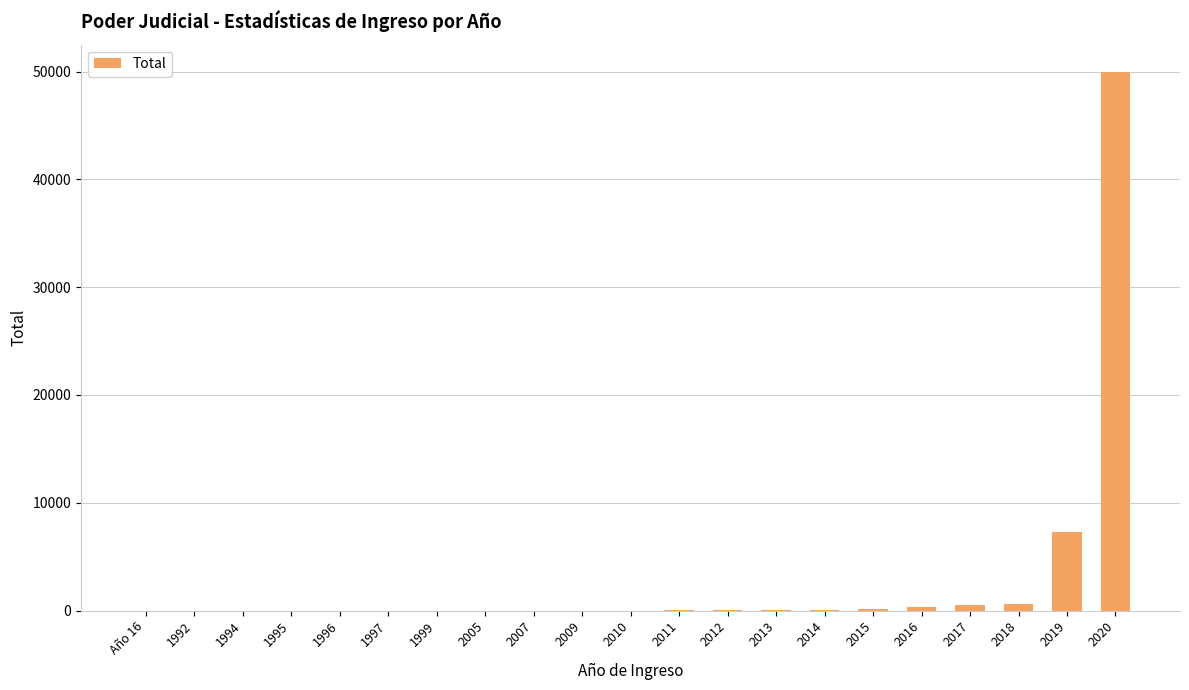

The chart shows a value of 1 at 1995. True or false?

True